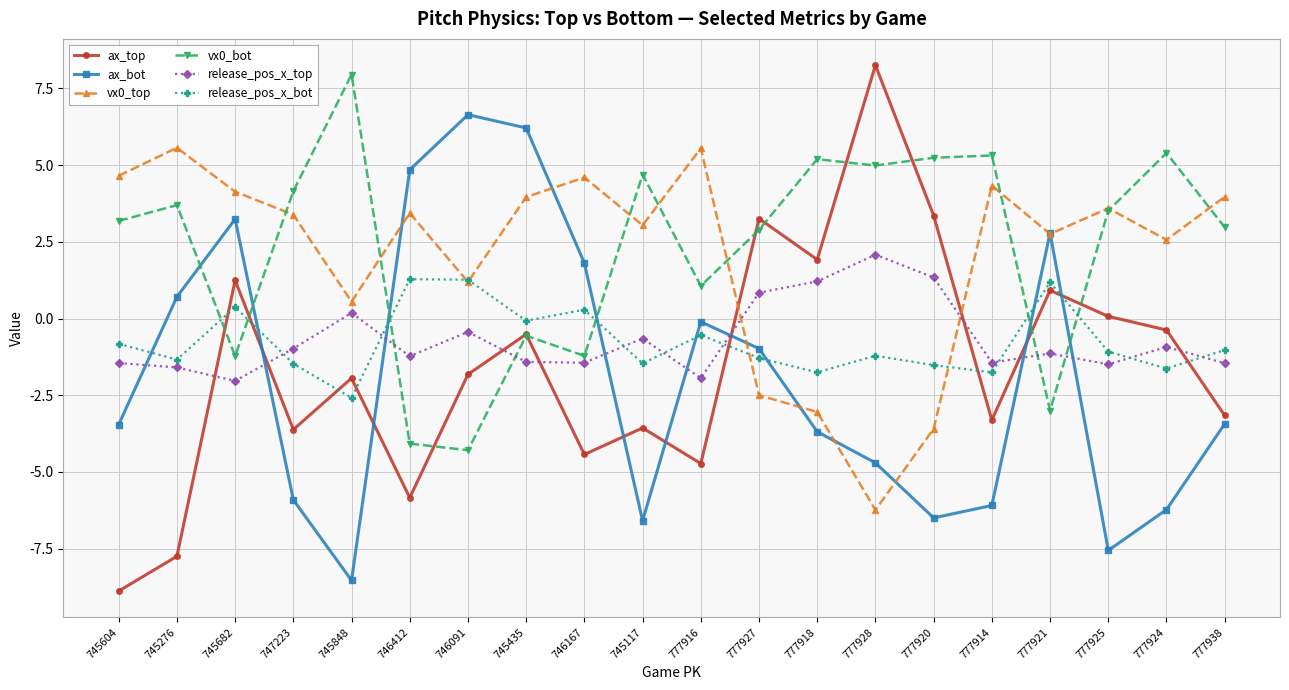

Which series ends up on top after the final intersection of ax_bot and ax_top?

ax_top